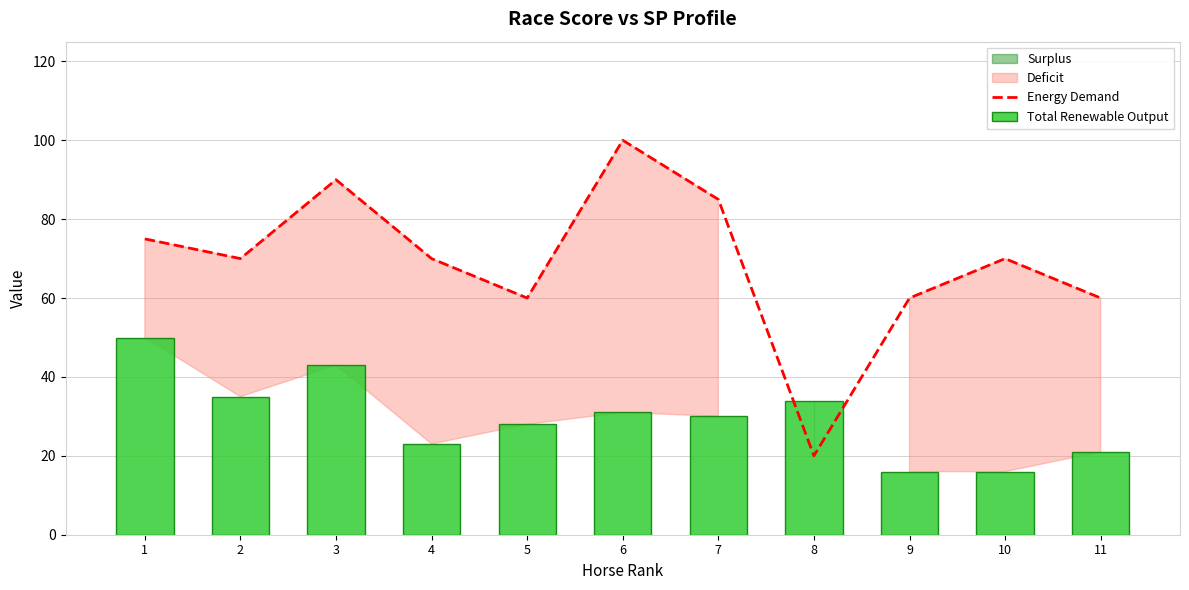

The value of Total Renewable Output at 4 is 23. True or false?

True